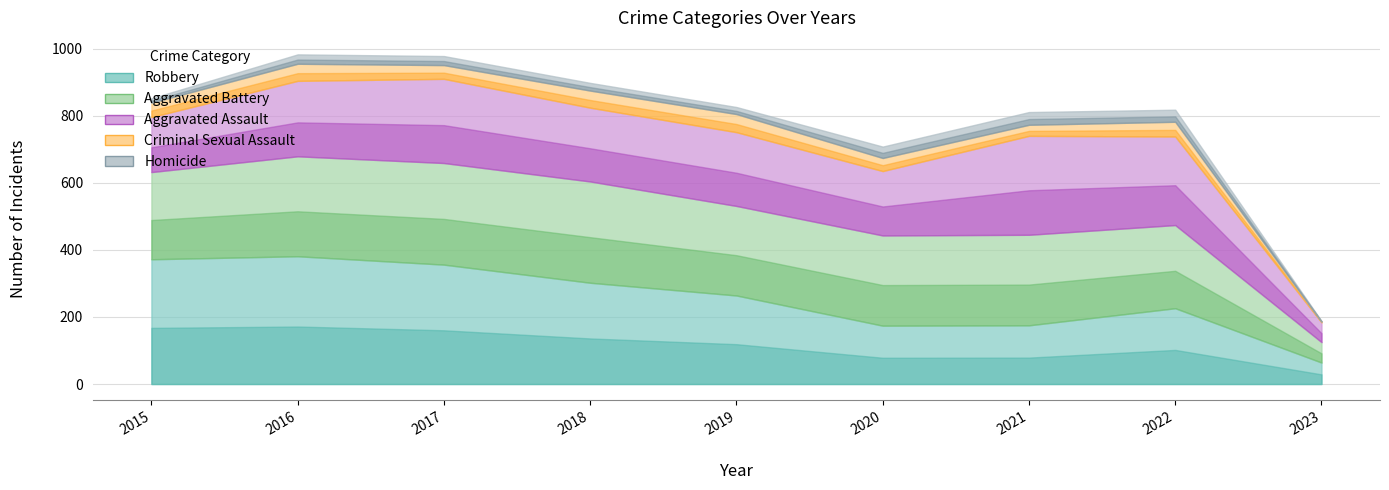

True or false: Criminal Sexual Assault and Aggravated Assault cross at least once.

False